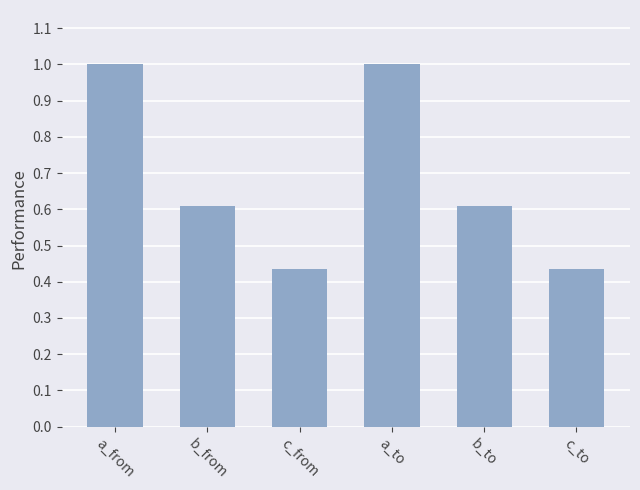

What is the greatest value displayed?

1.0